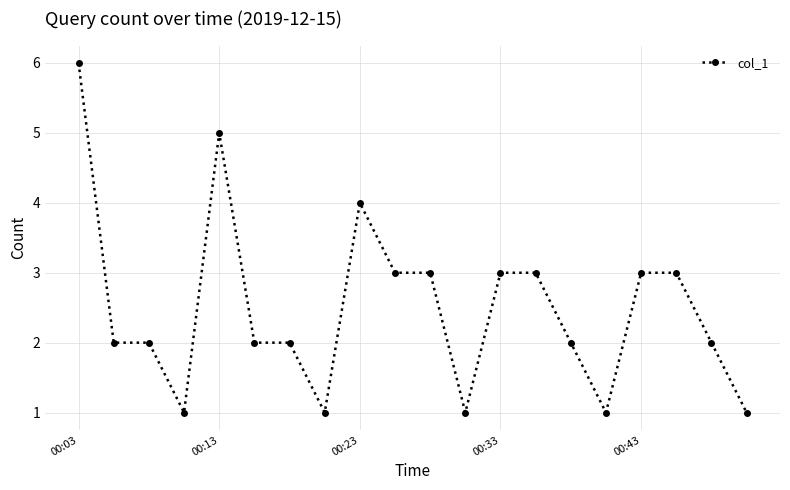

What is the value of the 18th point from the left?

3